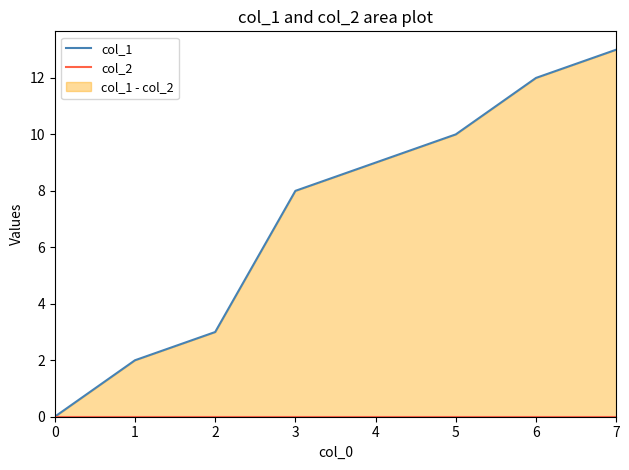

True or false: col_2 and col_1 intersect in this chart.

False